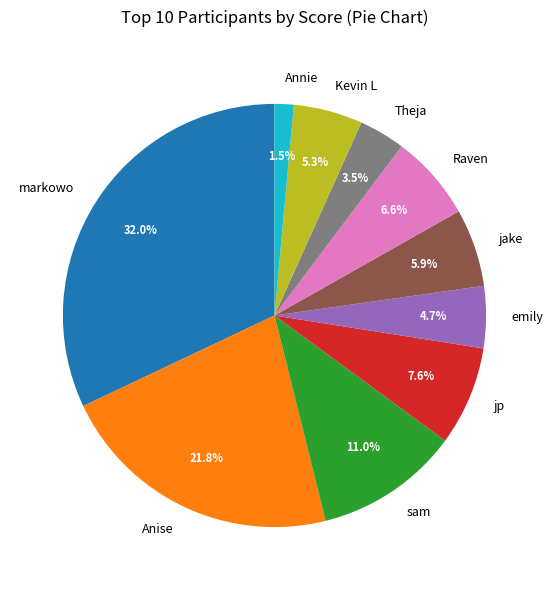

The Annie slice represents 10% of the pie. True or false?

False